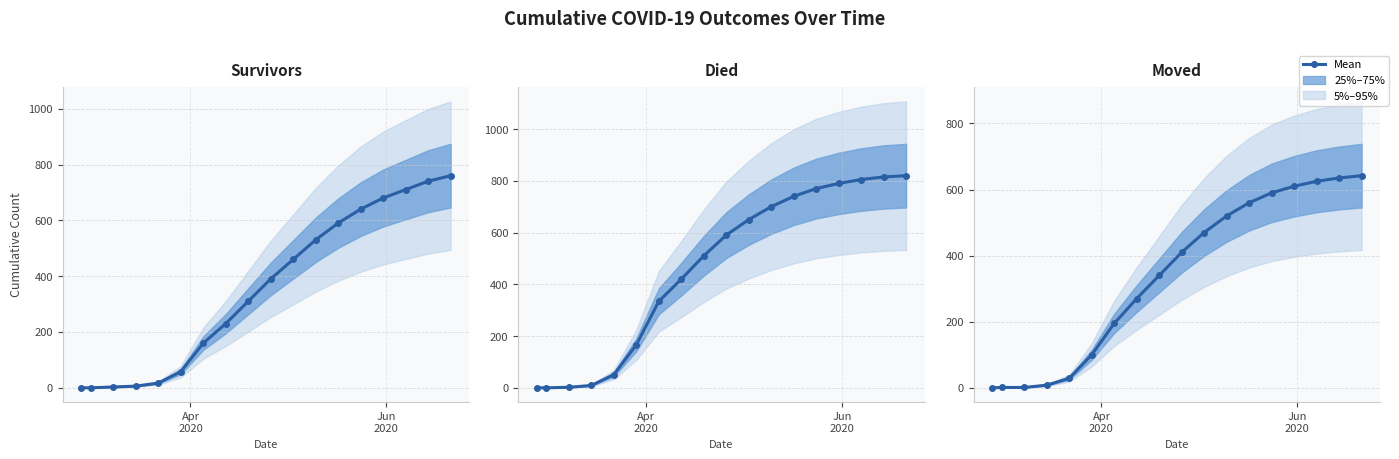

How many lines are shown in the chart?

1